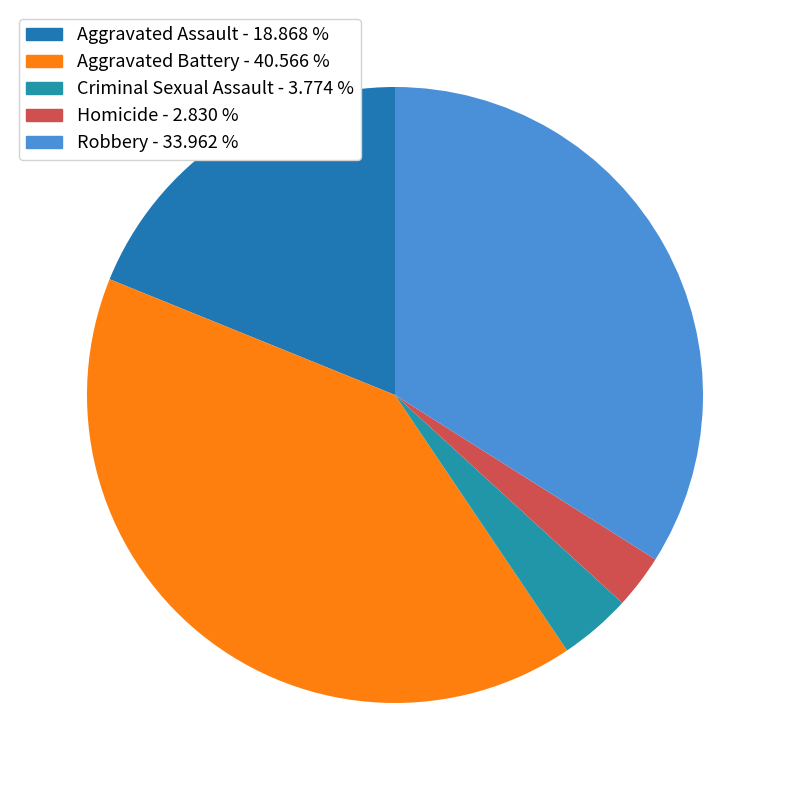

To the nearest percent, what percentage of the pie is Homicide?

3%